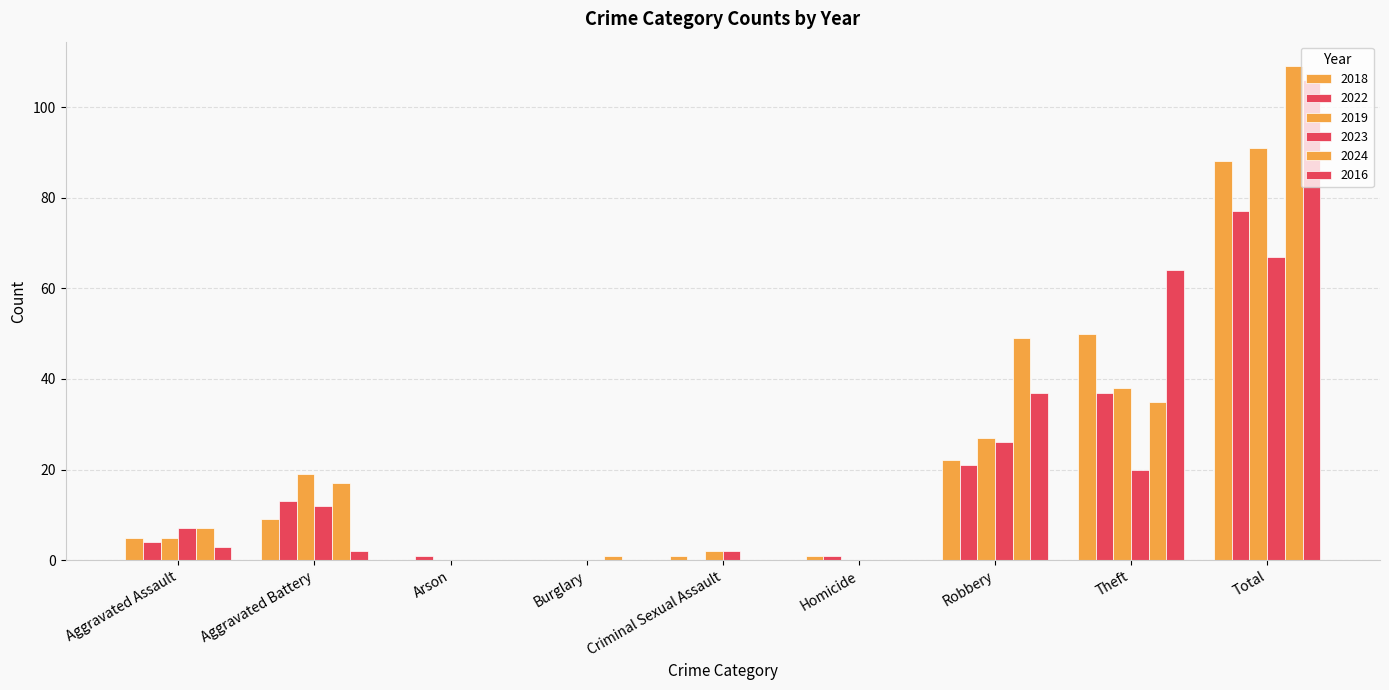

Are the bars horizontal?

No